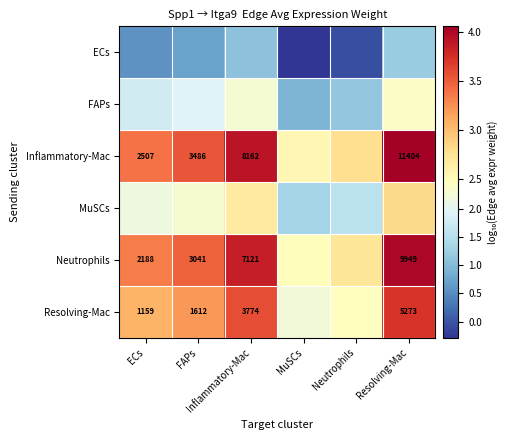

Which series has the largest total across all categories?

Inflammatory-Mac